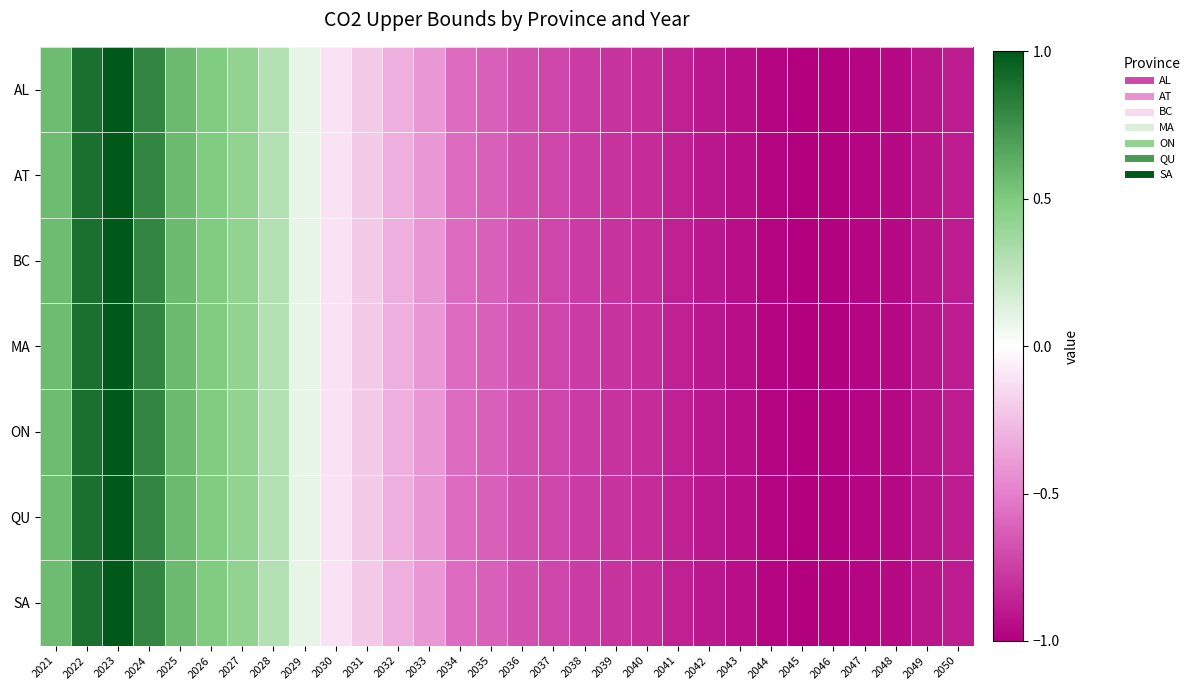

What is the greatest value displayed?

1.0